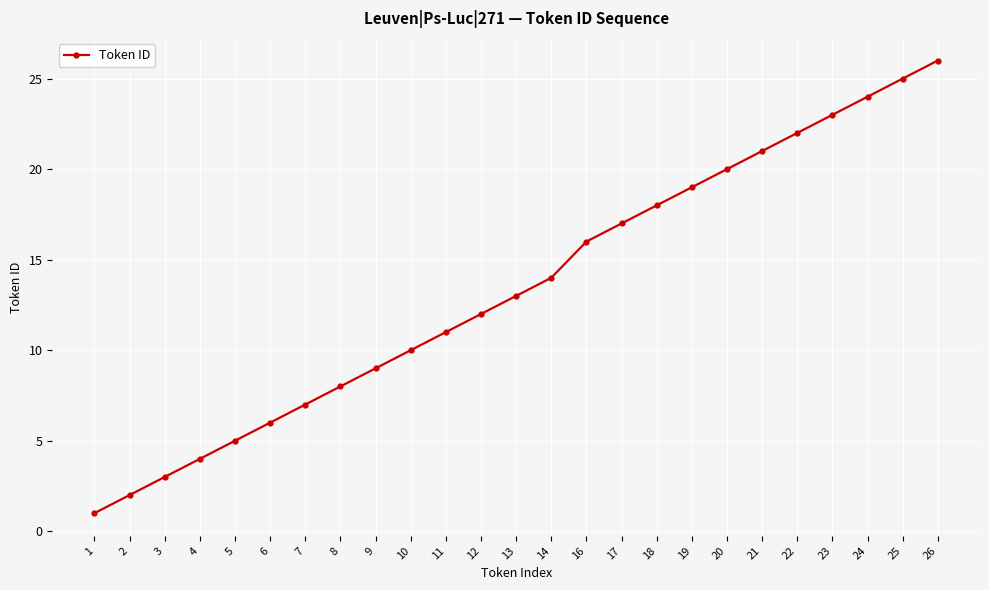

The value at 13 is 13. True or false?

True